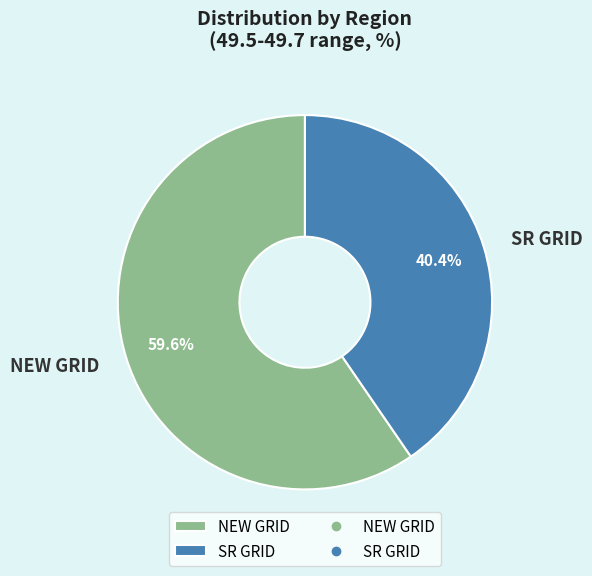

Which category accounts for the majority?

NEW GRID